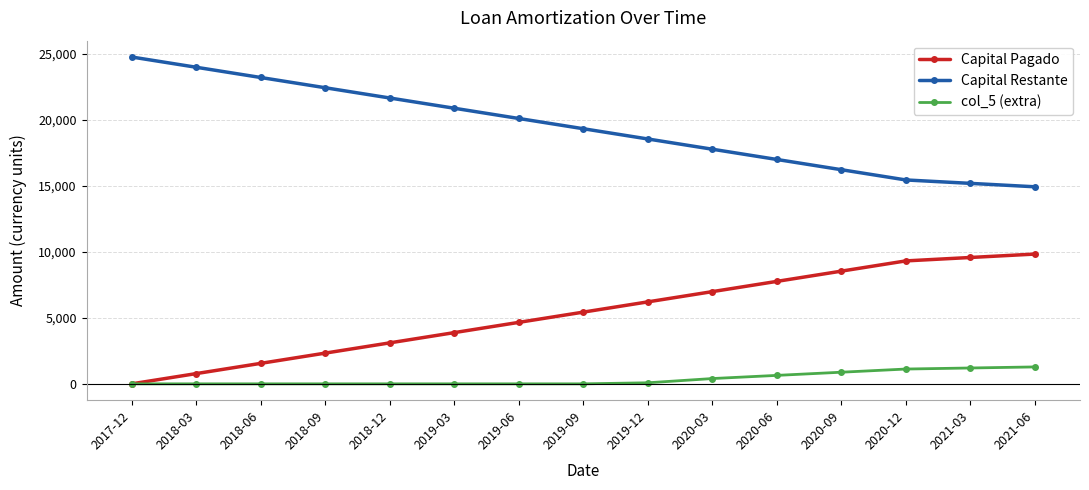

What value does the col_5 (extra) series have at 2019-12?

80.0